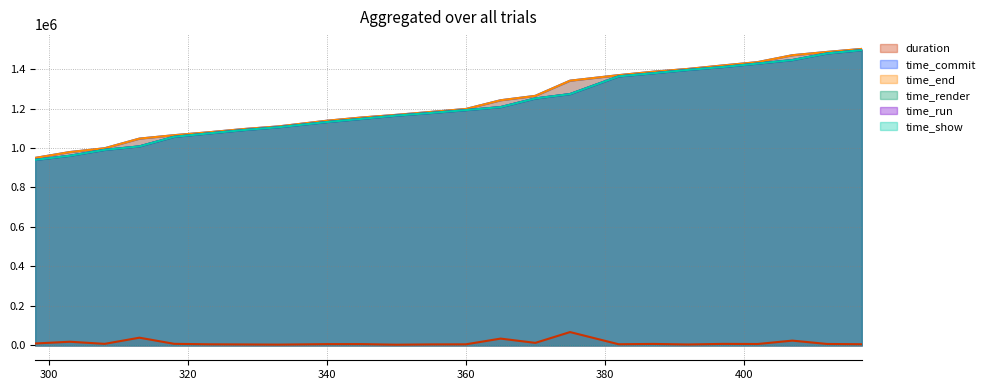

What is the difference between the maximum and minimum values in the time_run series?

555768.0